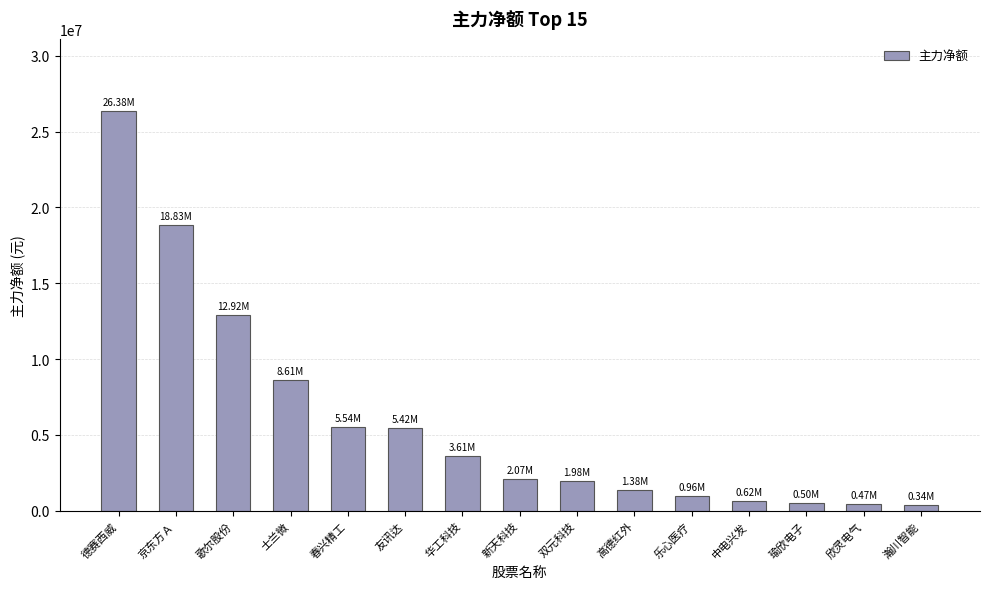

Is it true that the value at 华工科技 is 3613409?

True